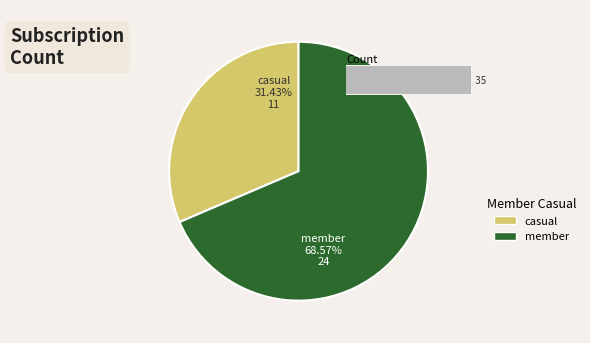

Does 0 represent more than half of the total?

No